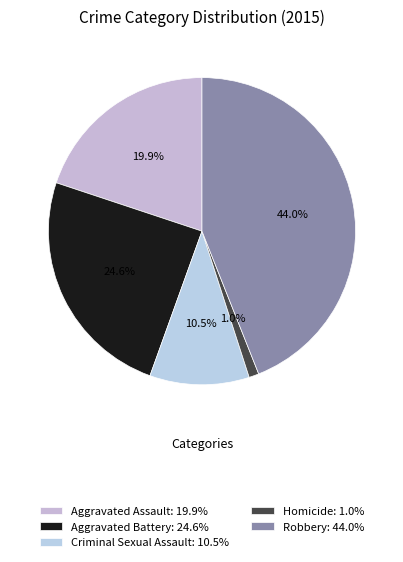

Is Robbery the majority of the pie?

No